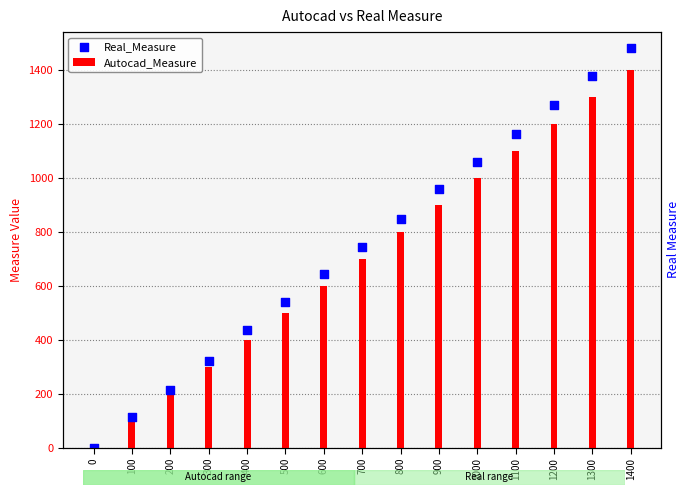

Which series has the widest spread of Y values?

Real_Measure